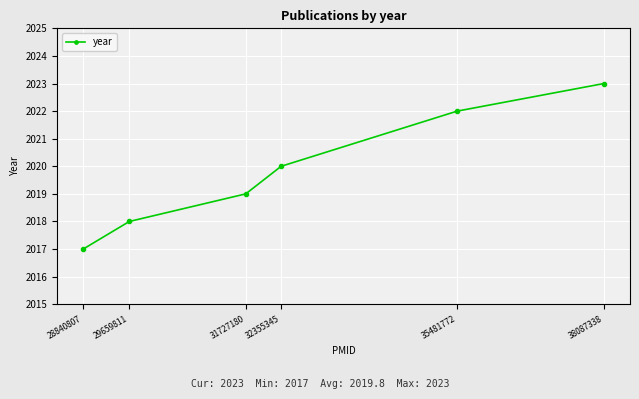

Reading left to right, list all the values displayed in this chart.

28840807=2017	29659811=2018	31727180=2019	32355345=2020	35481772=2022	38087338=2023